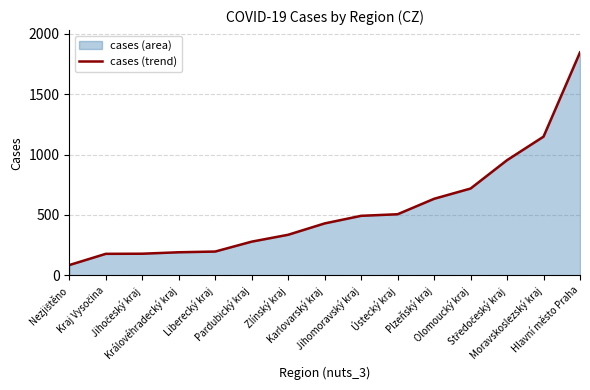

Count the number of data series in this chart.

1